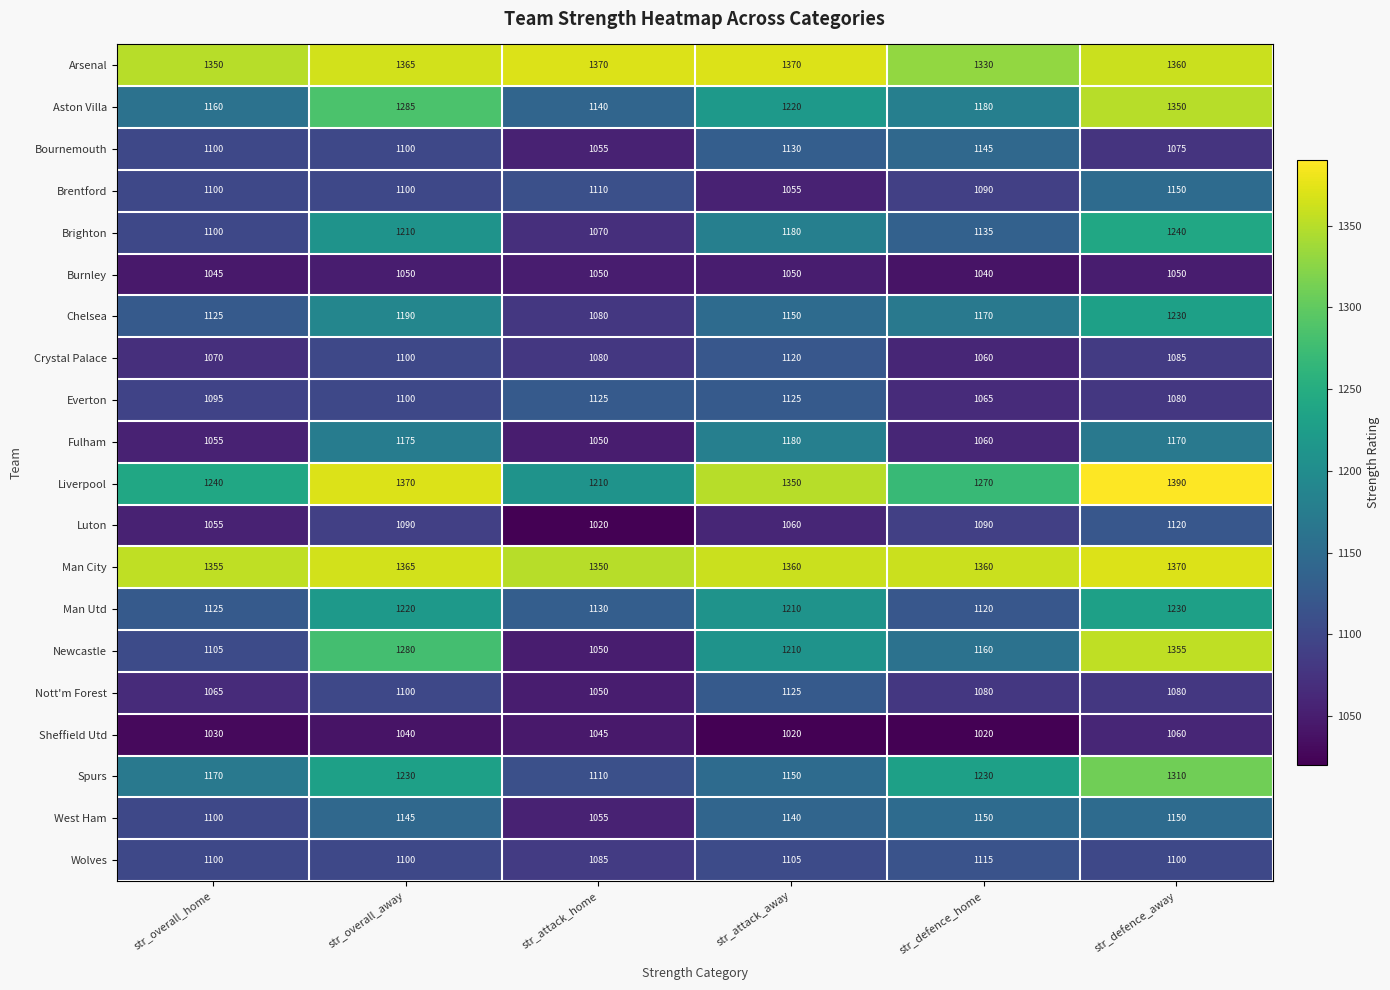

What is the sum of all Aston Villa values?

7335